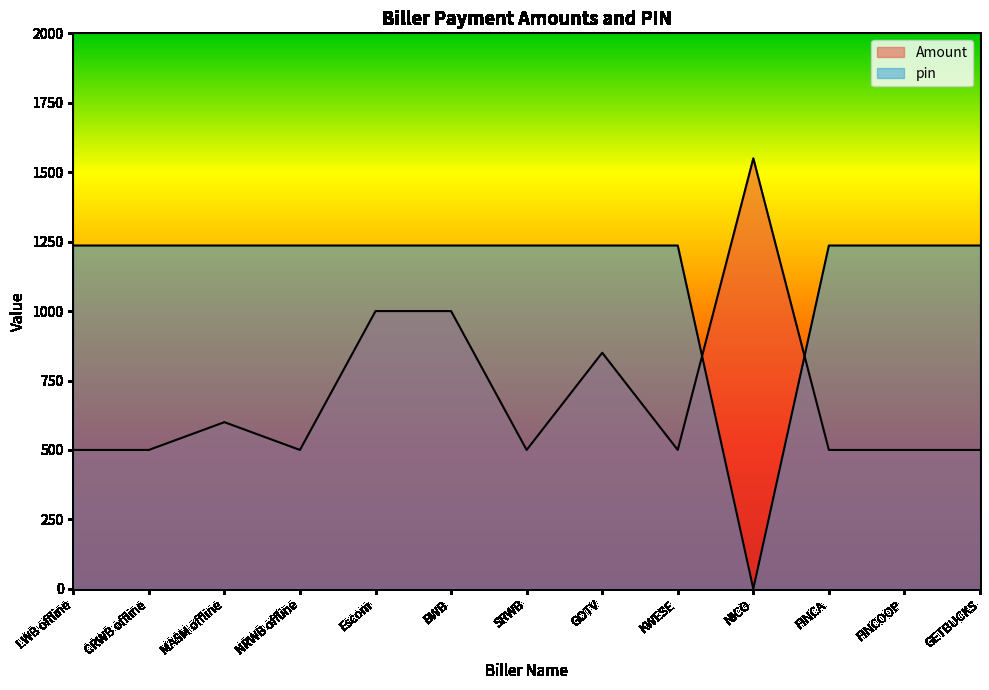

List the labels in order of pin value, largest first.

LWB offline, CRWB offline, MASM offline, NRWB offline, Escom, BWB, SRWB, GOTV, KWESE, FINCA, FINCOOP, GETBUCKS, NICO